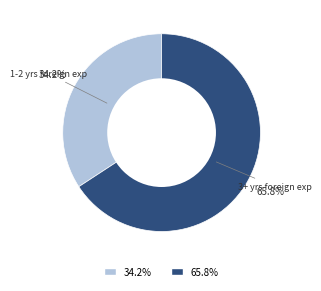

Between 65.8% and 34.2%, which is larger?

65.8%